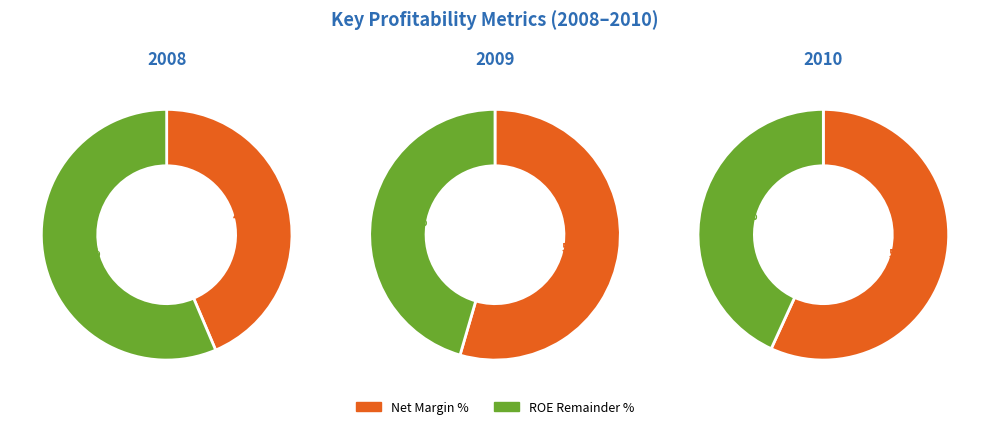

Which slice is the smallest?

2008